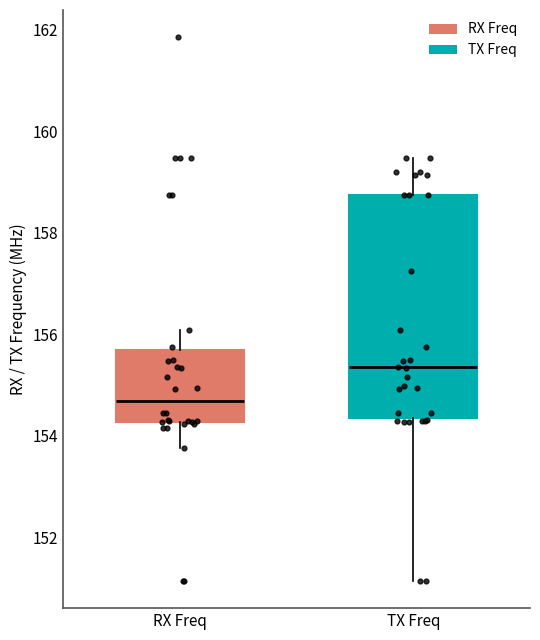

Reading left to right, transcribe this box plot: for each box, give where its median line is, the range the box spans, and where its two whiskers end, as read against the y-axis. The values are not printed on the chart, so give them approximately, as read against the axis.

RX Freq: median 154.6, box 154.2 to 155.6, whiskers 153.8 to 156.0
TX Freq: median 155.4, box 154.4 to 158.8, whiskers 151.2 to 159.4